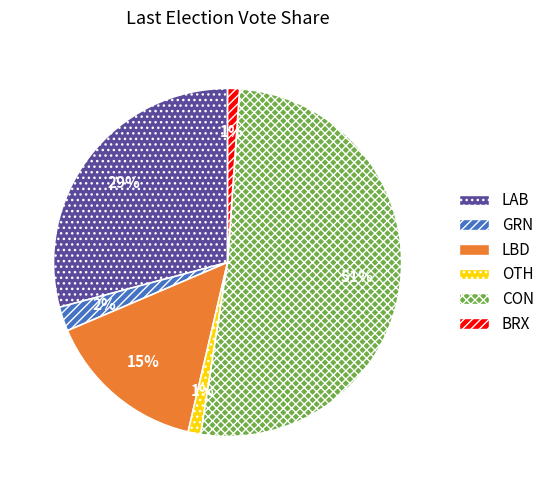

To the nearest percent, what is the combined percentage of LAB and CON?

81%